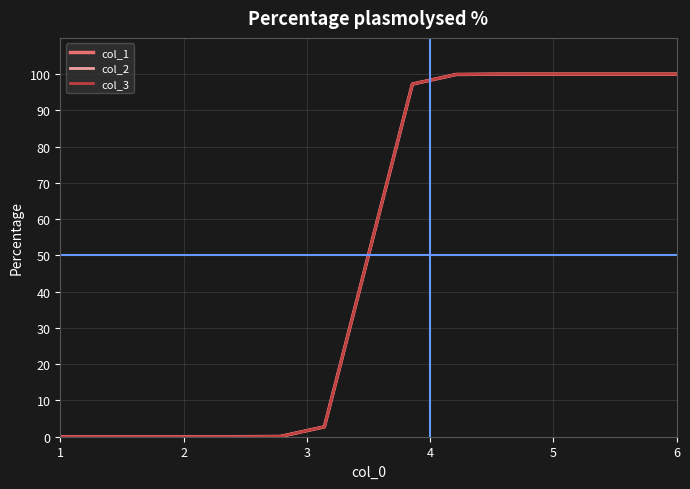

Is this an area chart (filled region under the line)?

No